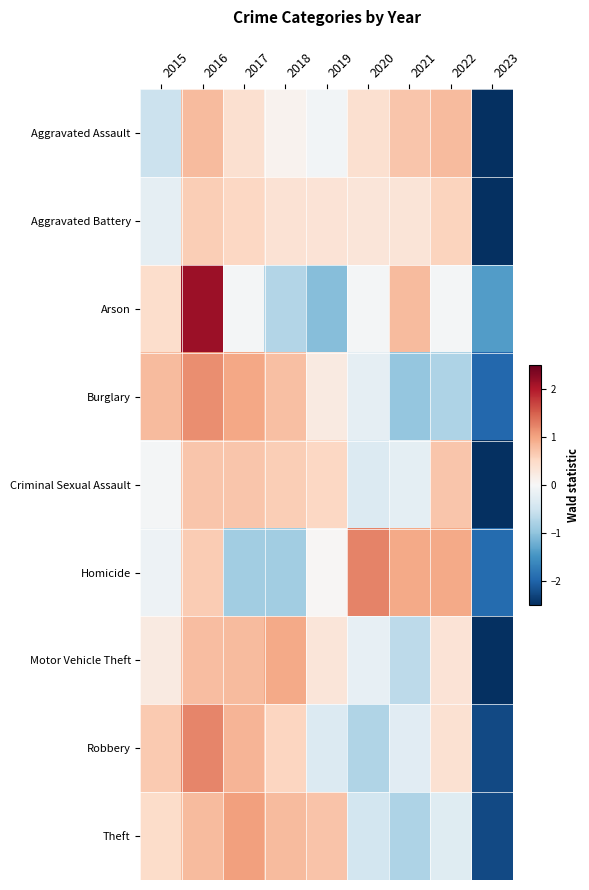

At how many categories does at least one series exceed -1?

8